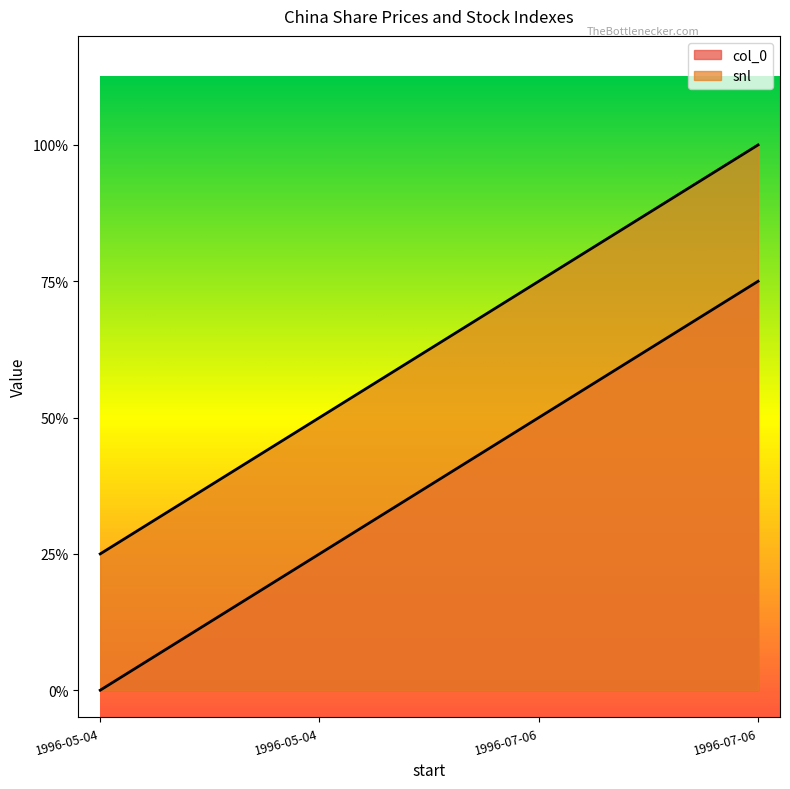

What is the difference between the maximum and minimum values in the col_0 series?

3